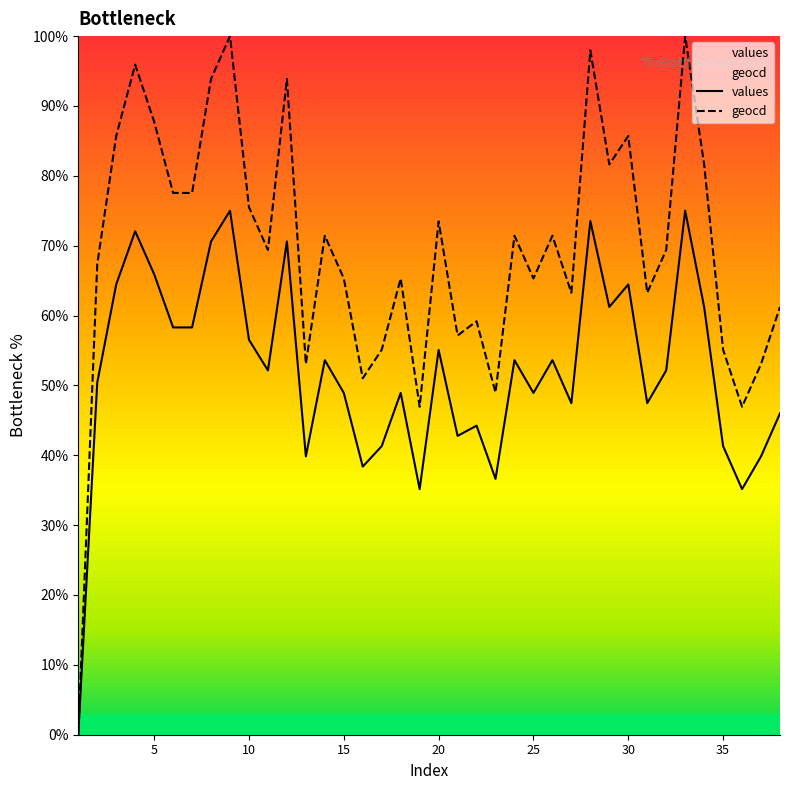

Between 19 and 21, which series saw the biggest shift?

geocd